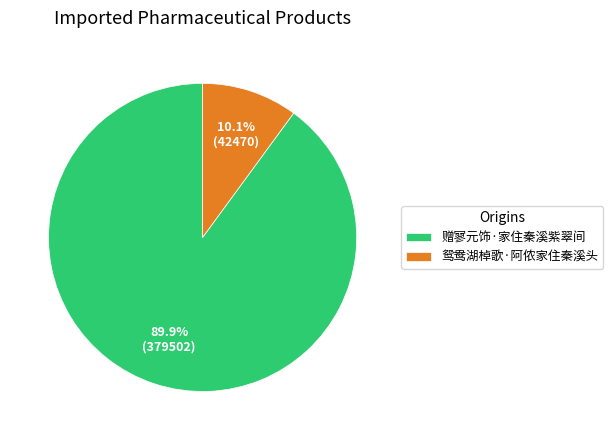

Which category has the biggest portion of the pie?

赠寥元饰·家住秦溪紫翠间